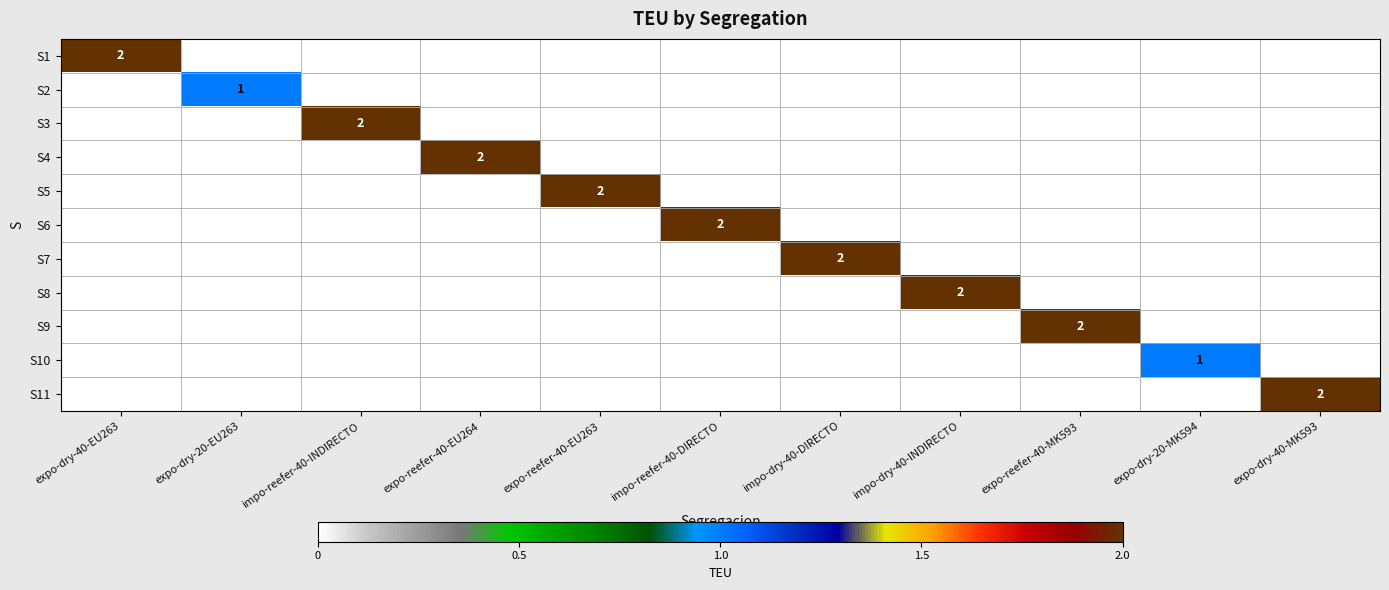

Which has a higher value, expo-reefer-40-MK593 or impo-dry-40-INDIRECTO?

expo-reefer-40-MK593